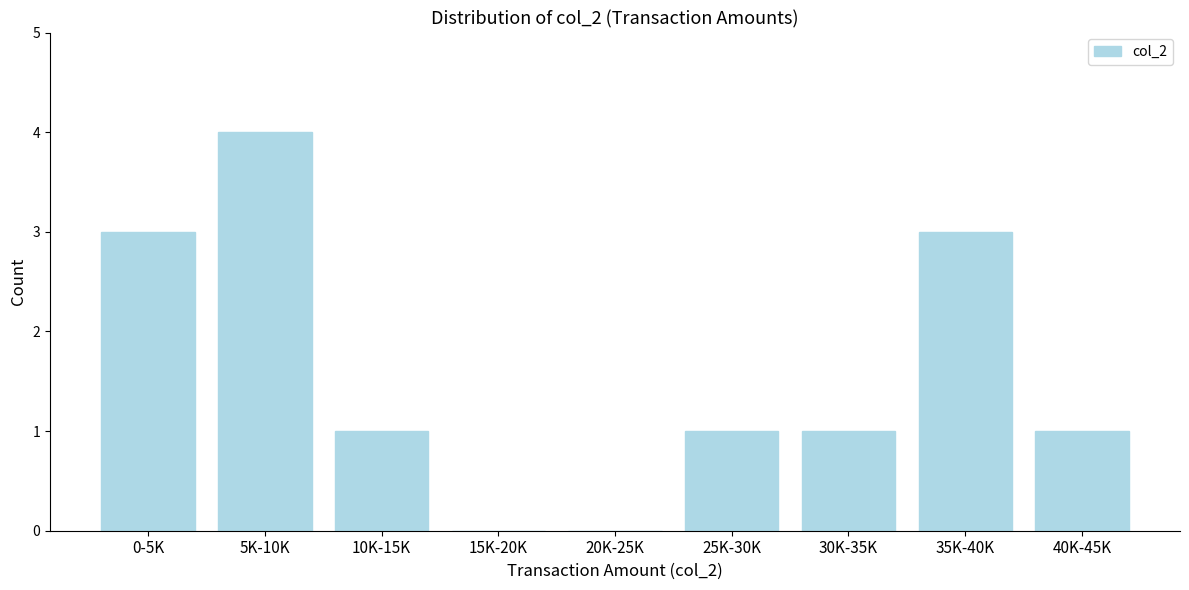

Reading right to left, transcribe all the data shown in this chart.

40K-45K=1	35K-40K=3	30K-35K=1	25K-30K=1	20K-25K=0	15K-20K=0	10K-15K=1	5K-10K=4	0-5K=3